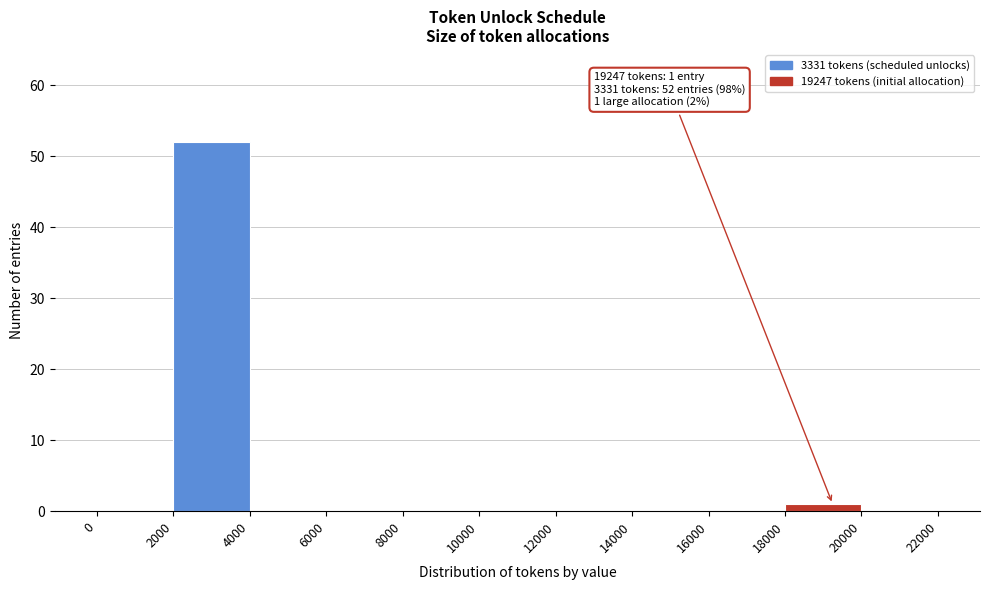

Which range on the x-axis has the tallest bar?

2000 to 4000